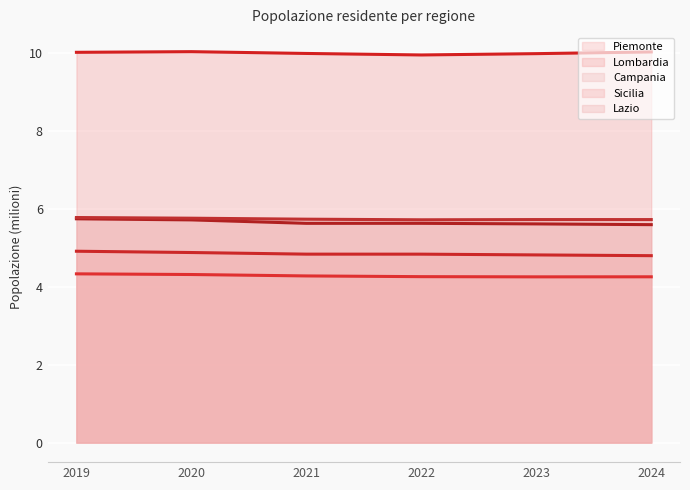

What is the value of the Lombardia (line) point at the 5th from the left?

10.0